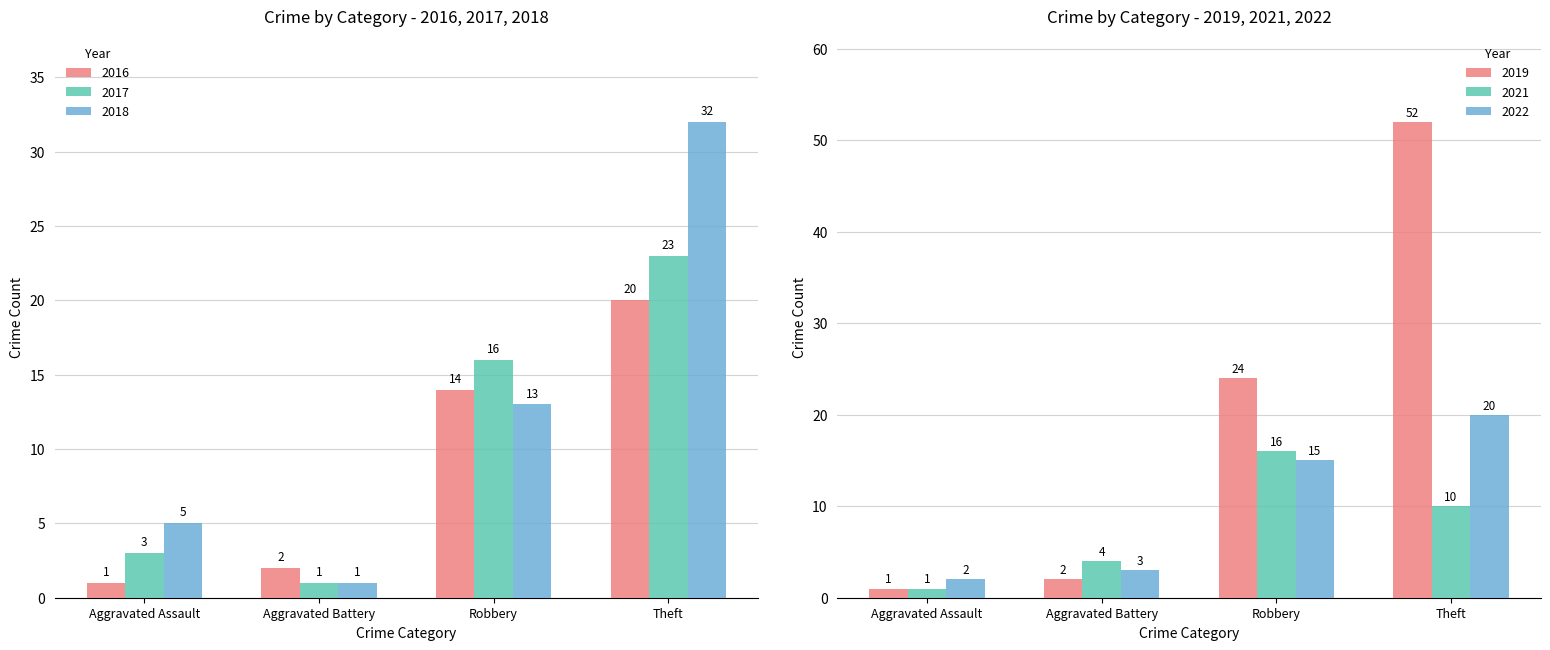

What is the minimum value for 2021?

1